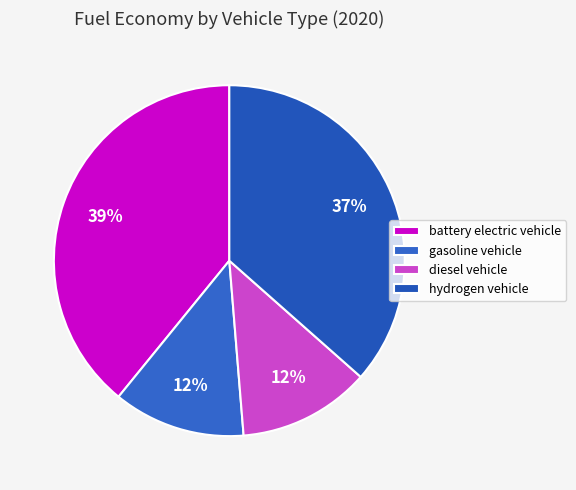

True or false: diesel vehicle accounts for 12% of the total.

True